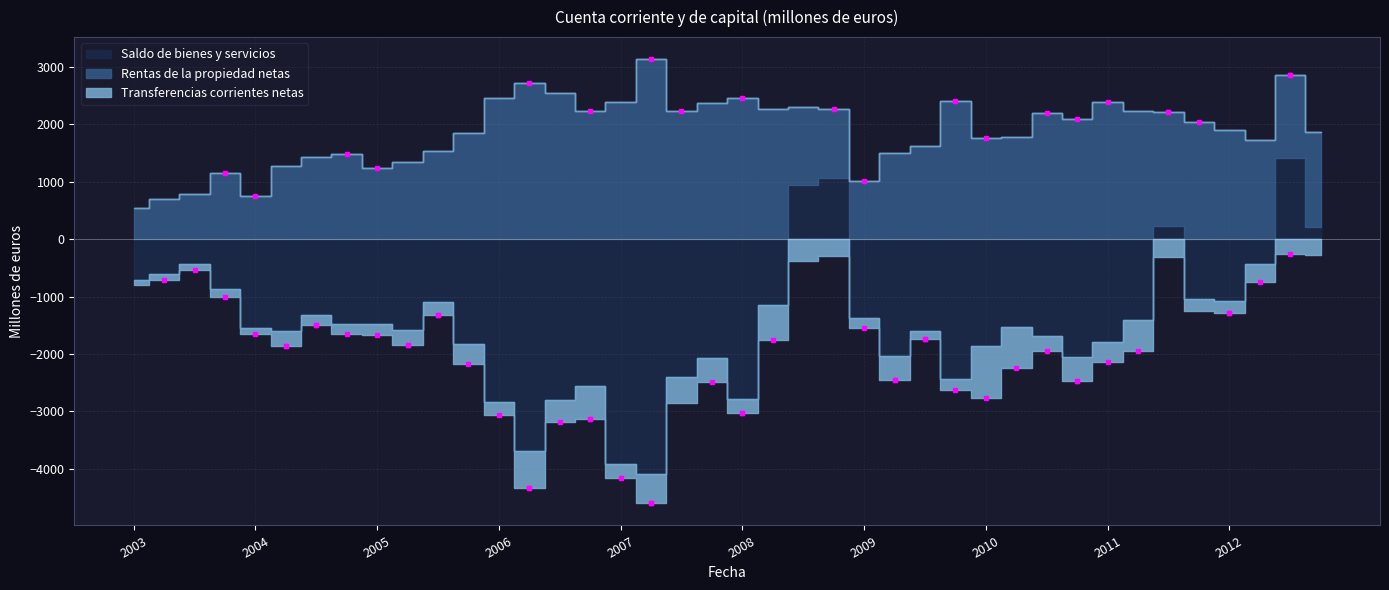

Does the chart have visible grid lines?

Yes